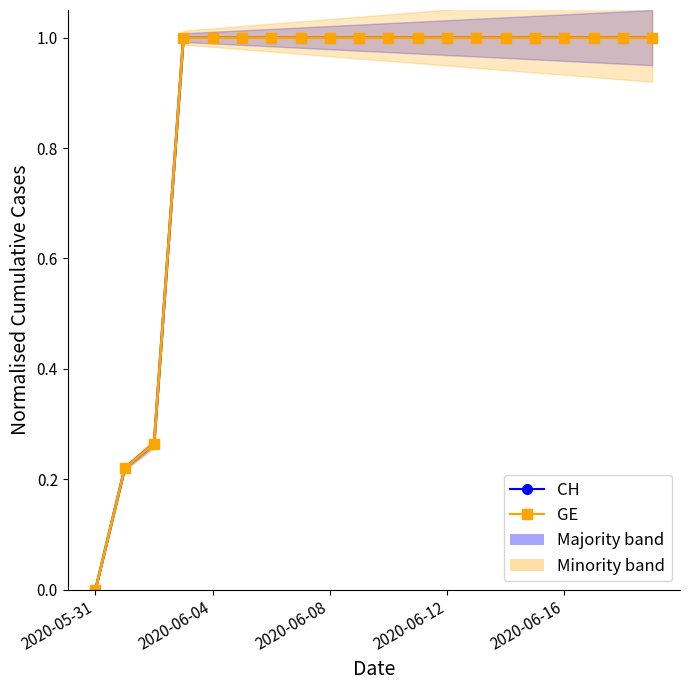

What is the maximum value for CH (Majority)?

1.0